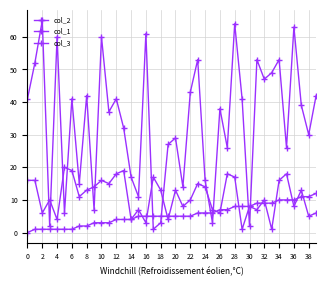

True or false: col_2 has more than 2 points higher than both neighbors.

True